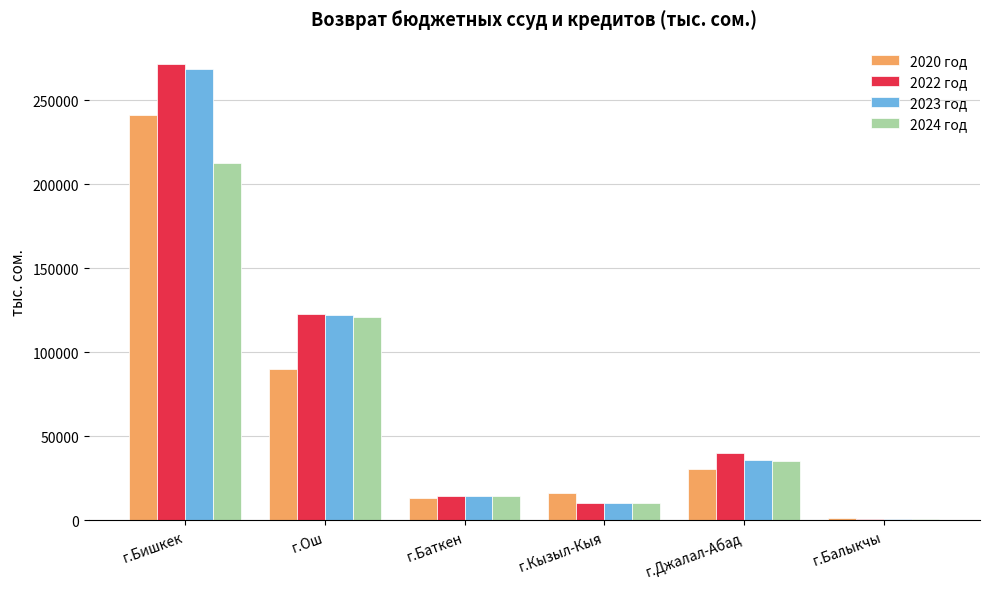

What is the difference between the 2020 год values at г.Бишкек and г.Баткен?

227855.4